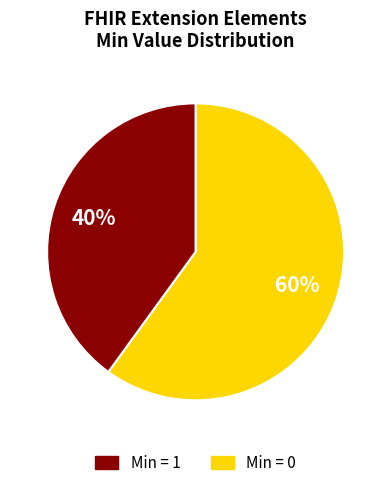

Is there any slice that represents more than half of the pie?

Yes